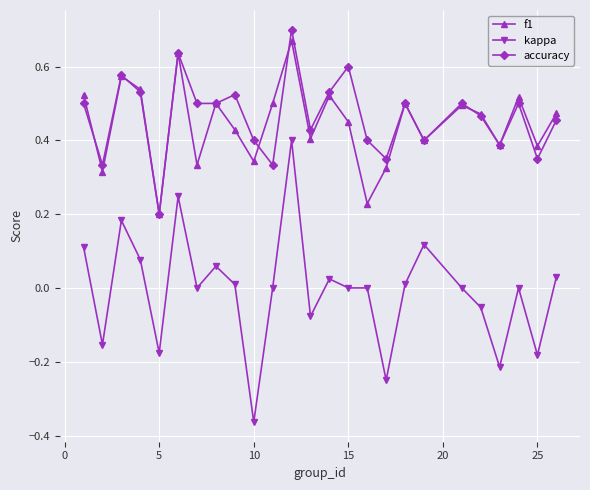

How many interior local valleys does the f1 series have?

9